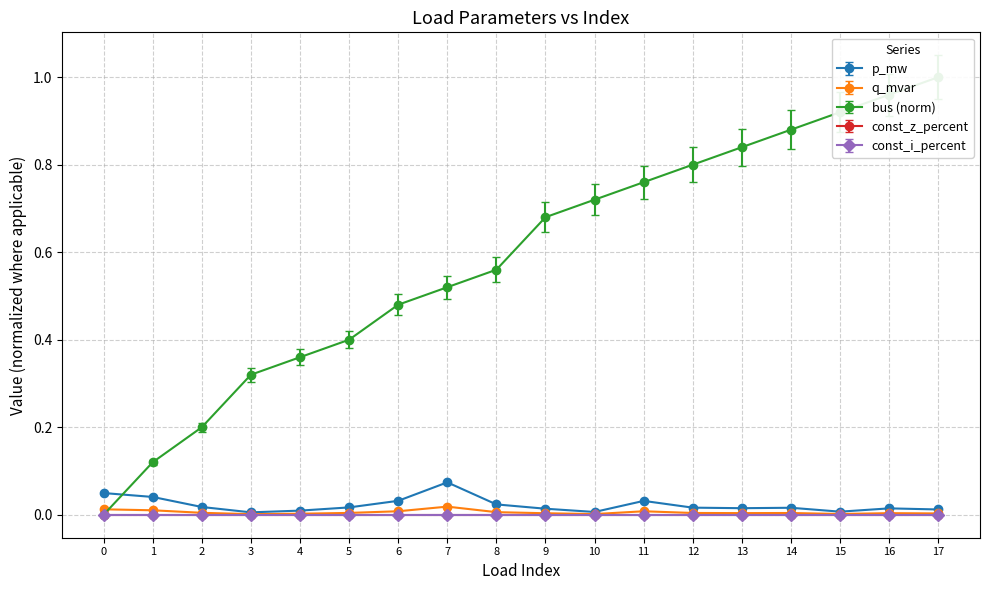

At which category is the sum across all series the highest?

17